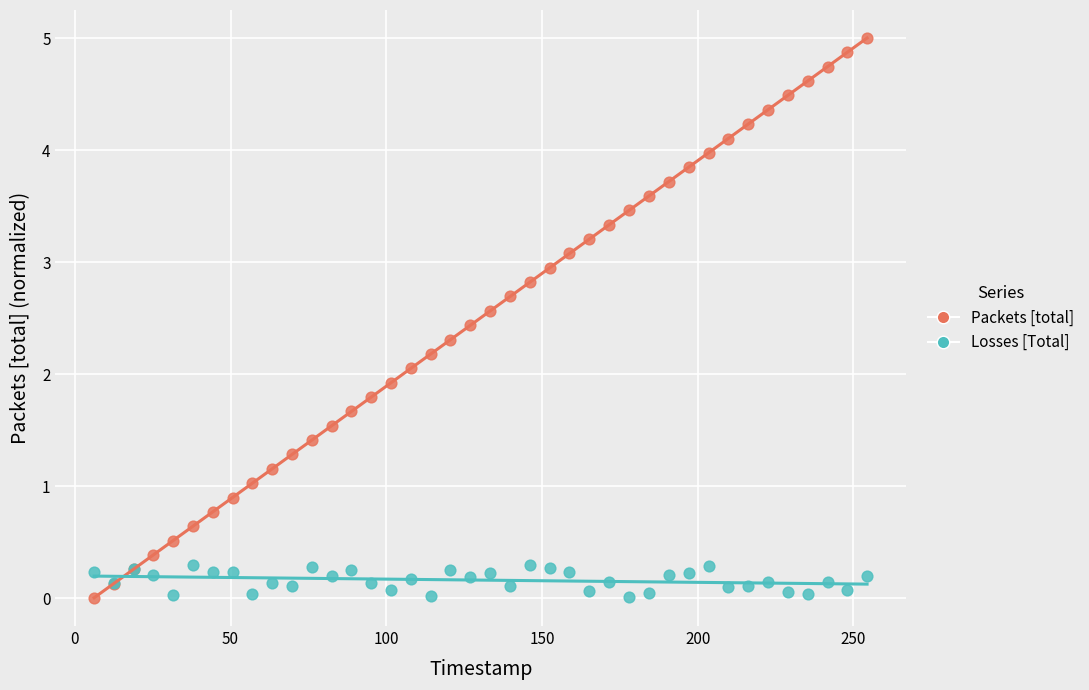

What is the X range (max minus min) for the scatter plot?

248.1